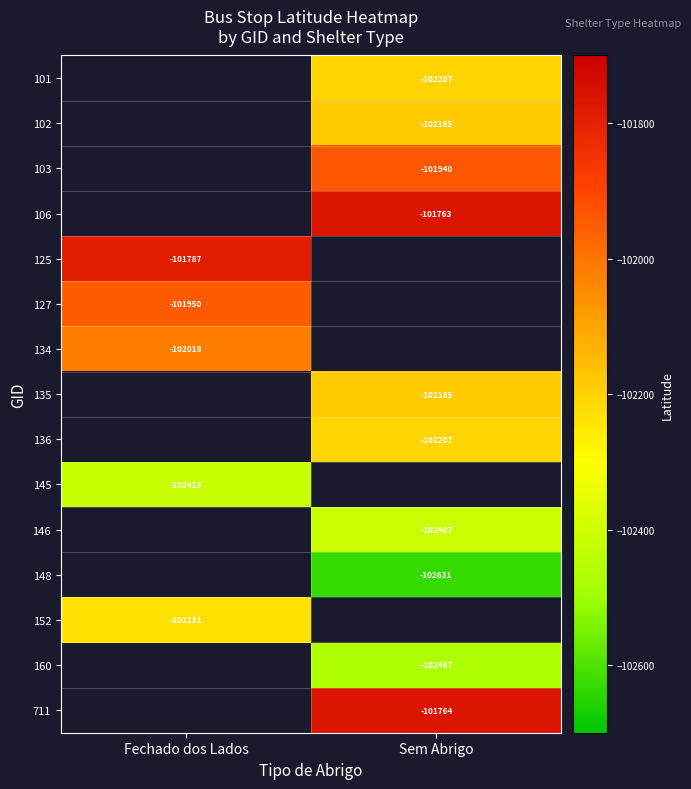

Which has a higher value, Fechado dos Lados or Sem Abrigo?

Sem Abrigo